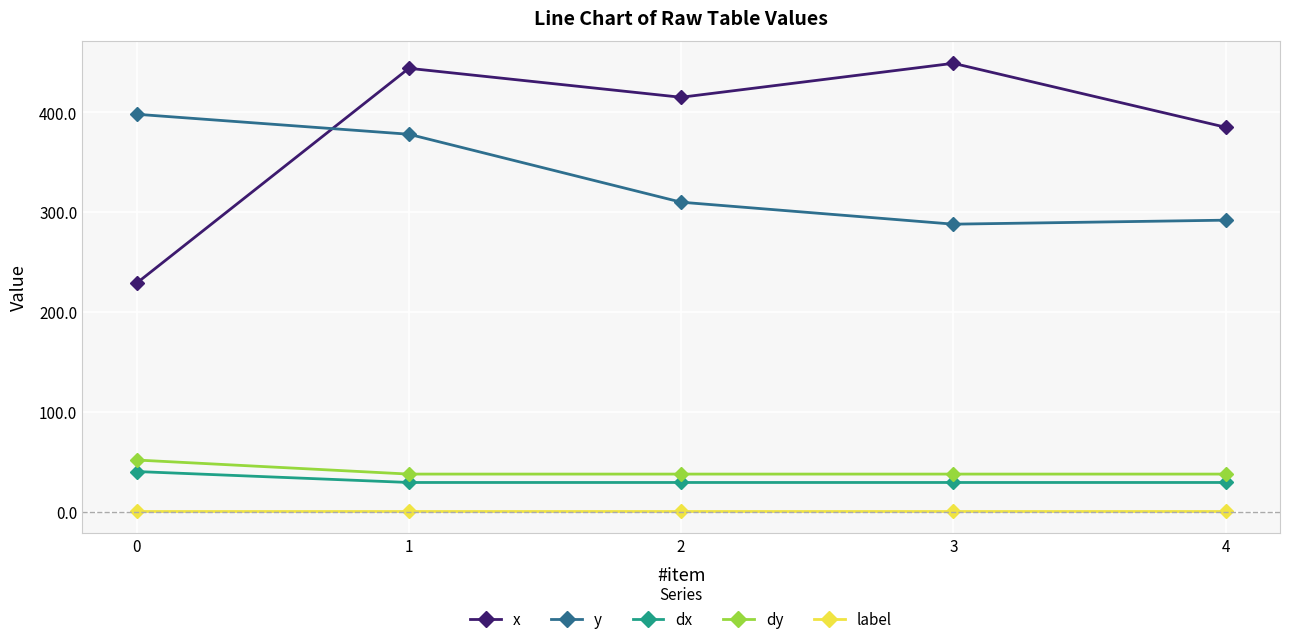

What is the value of the label point at the 1st from the left?

1.0